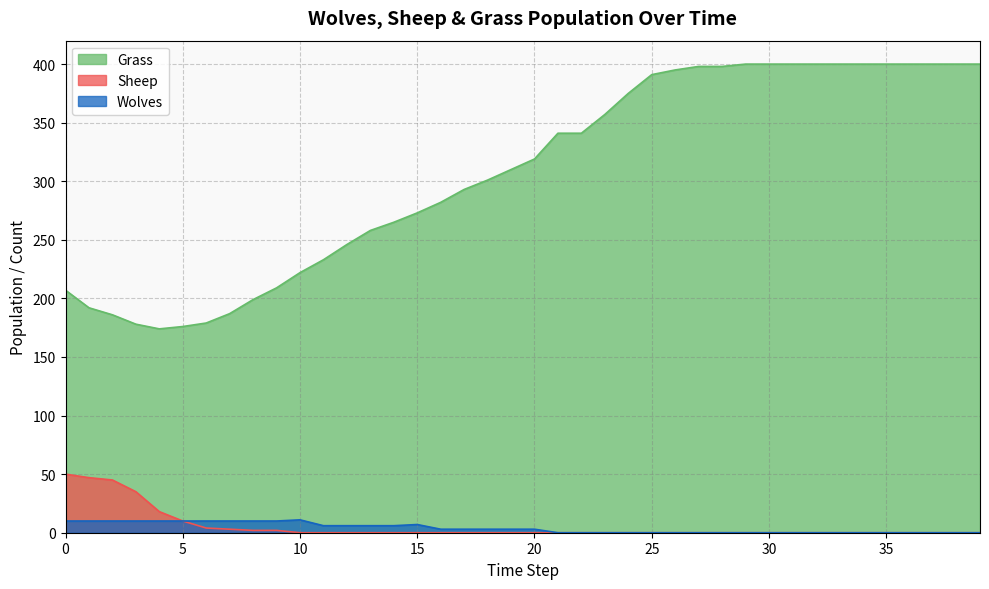

Which series has the widest spread of values?

Grass